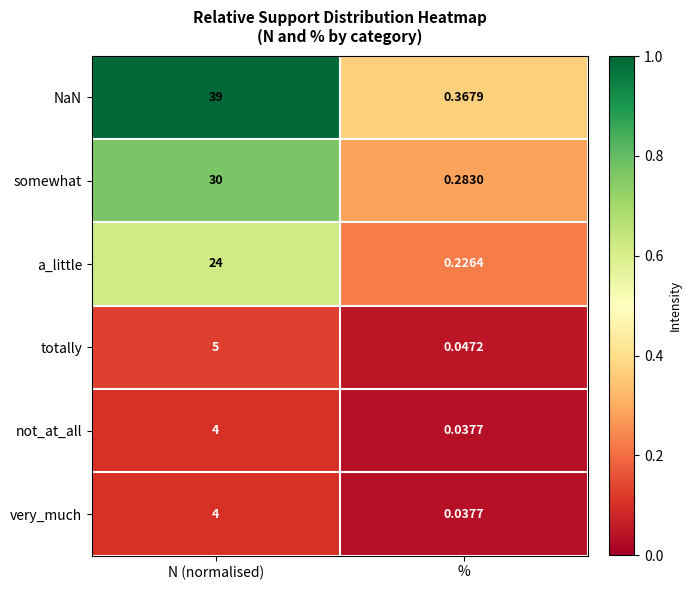

At which category does the chart reach its peak across all series?

N (normalised)